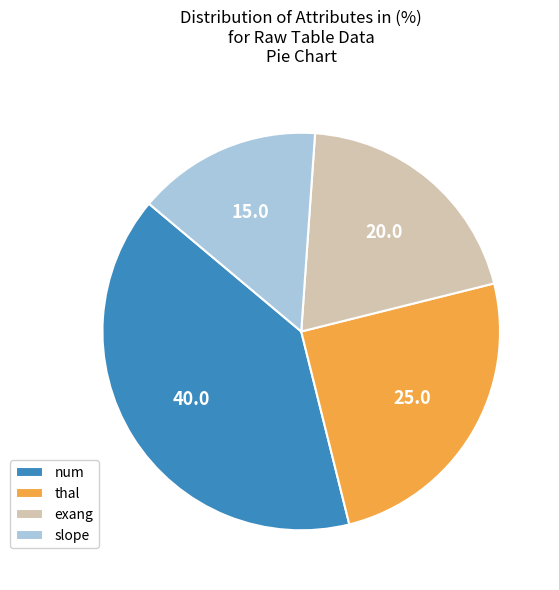

True or false: thal accounts for 34% of the total.

False